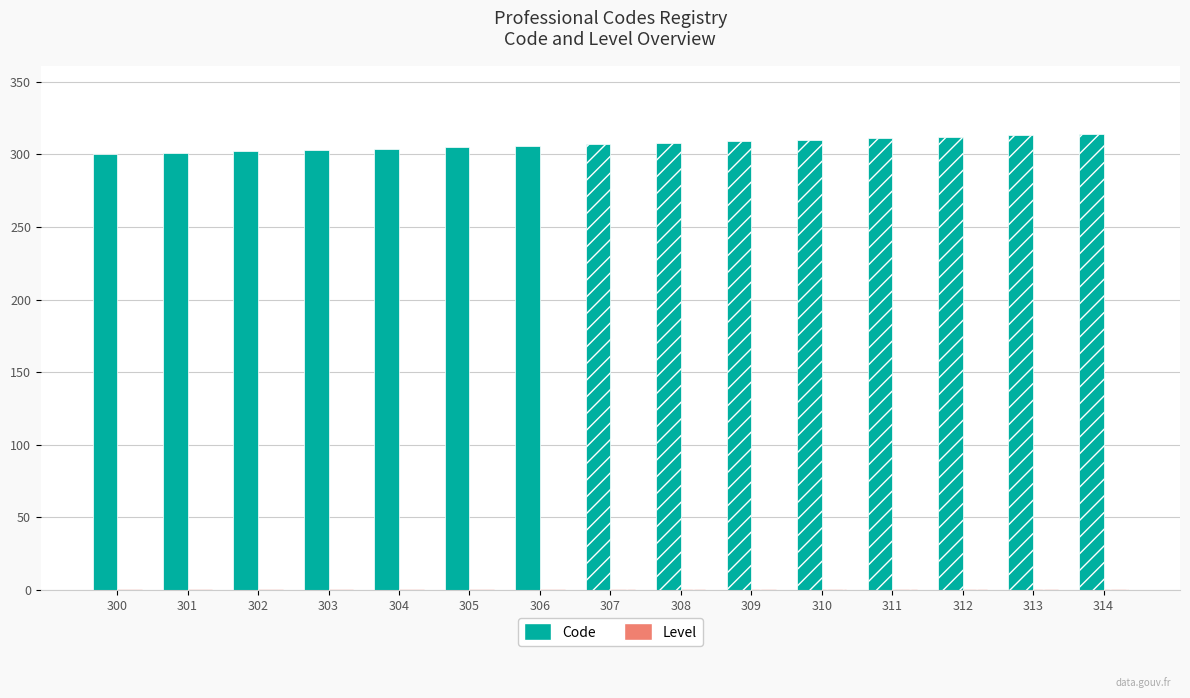

What is the approximate value of Code at 311, to the nearest 10?

310